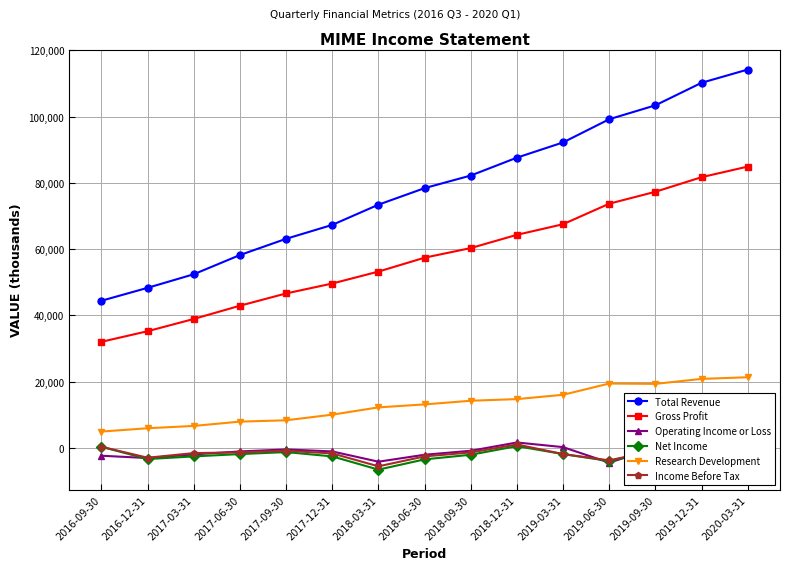

How many negative values does the Operating Income or Loss series have?

10